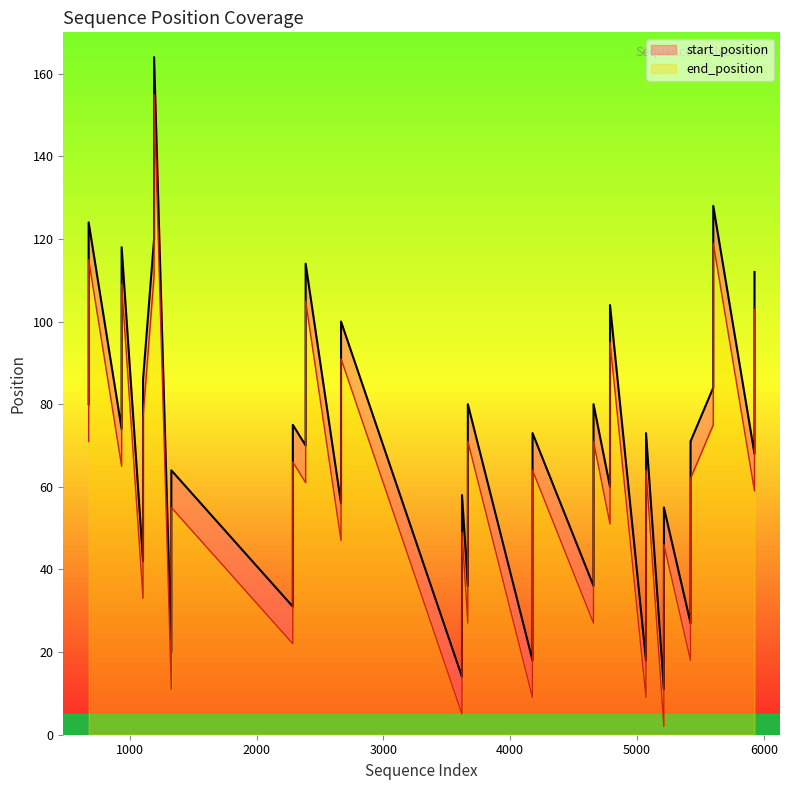

Between 4657 and 5601, which series saw the biggest shift?

start_position